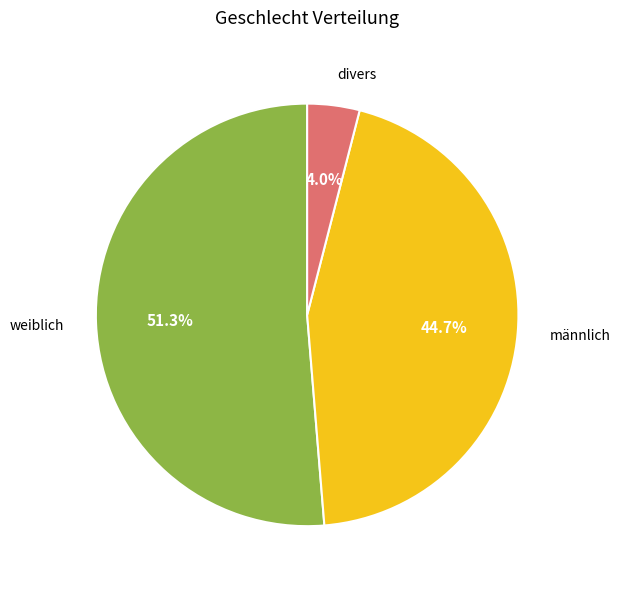

Does any single category account for the majority?

Yes